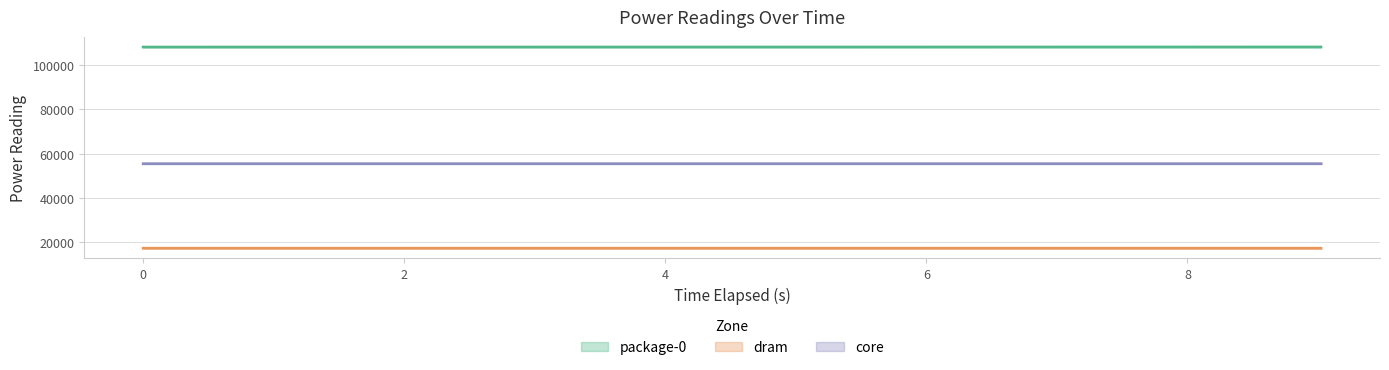

Where does the core series first go above 55514?

5